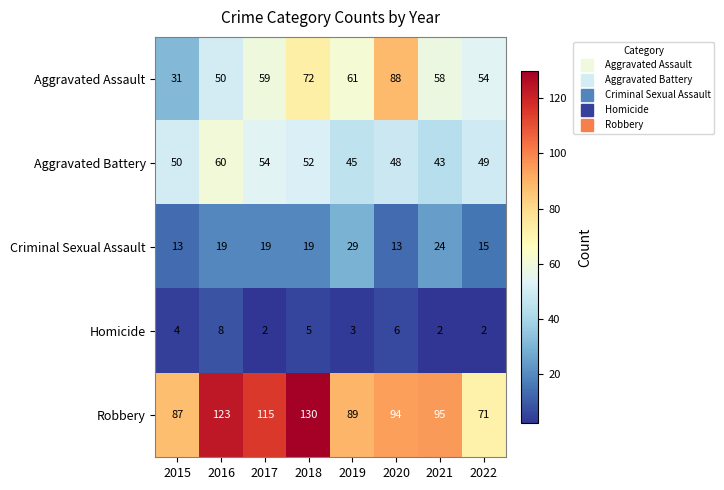

Which series has the largest total across all categories?

Robbery